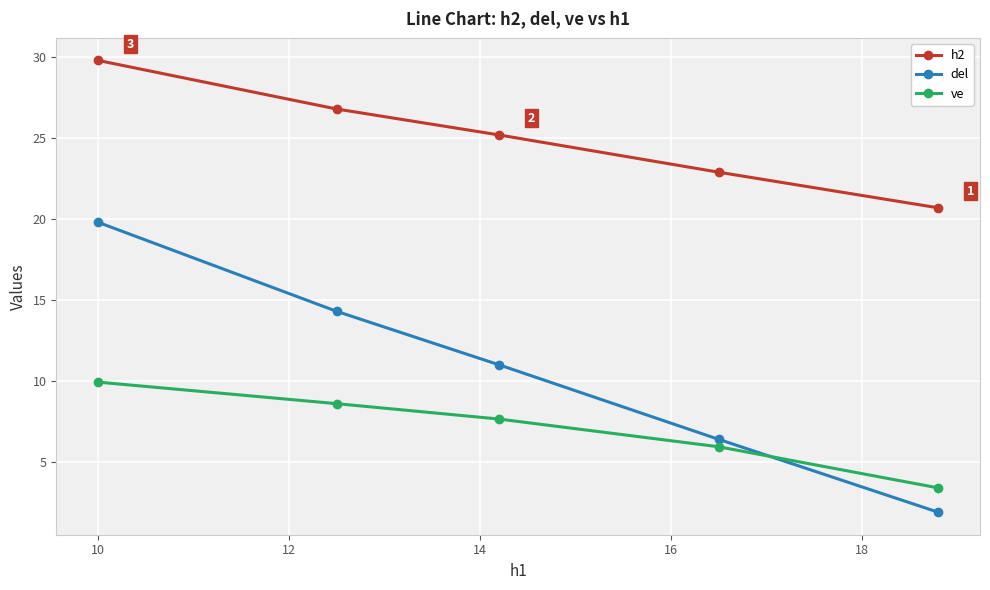

Rank the series by their maximum value, from lowest to highest.

ve, del, h2